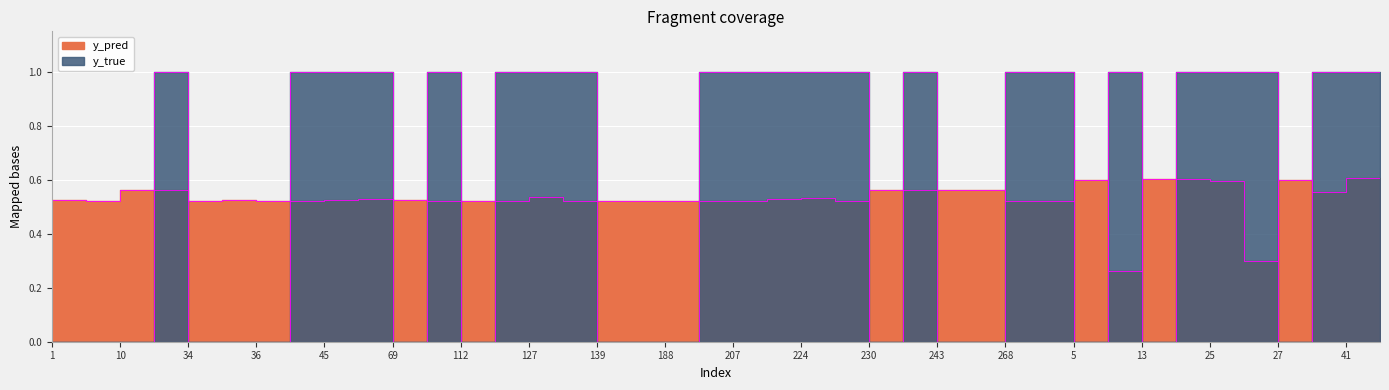

At 33, list the series in order from largest to smallest.

y_true, y_pred